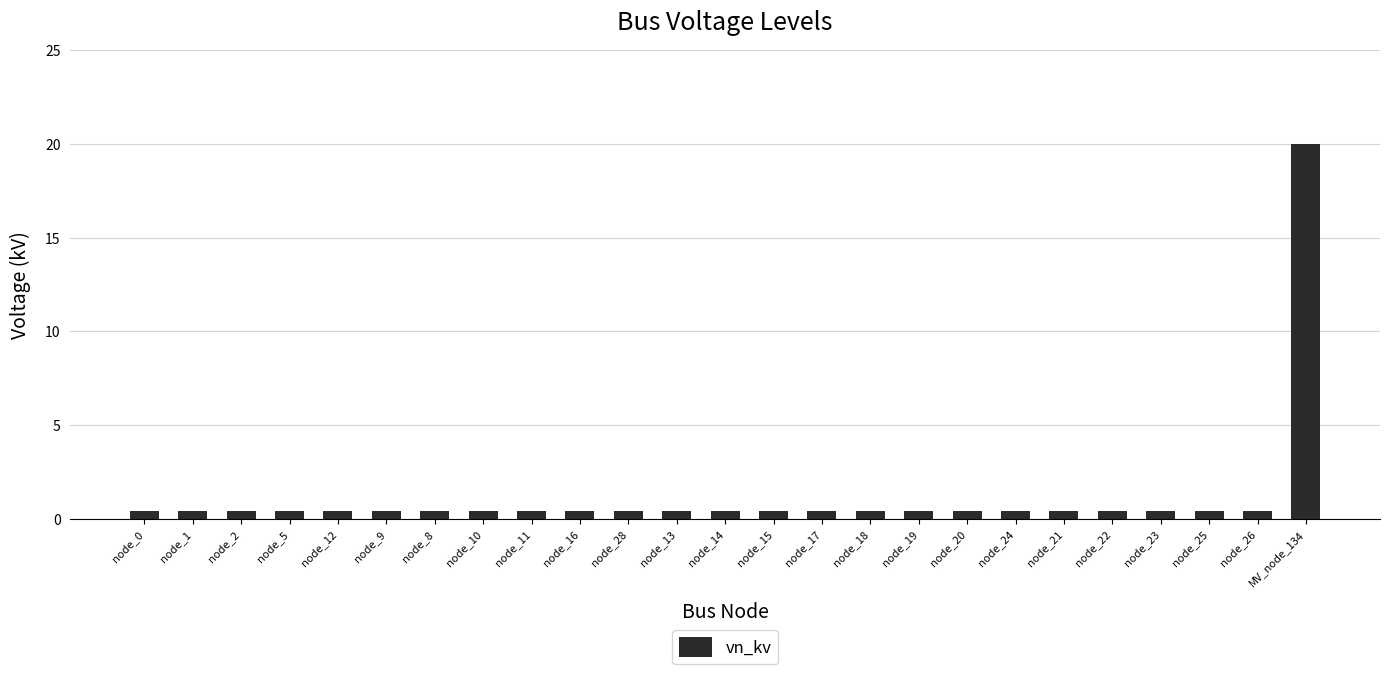

What position from the left is node_26?

24